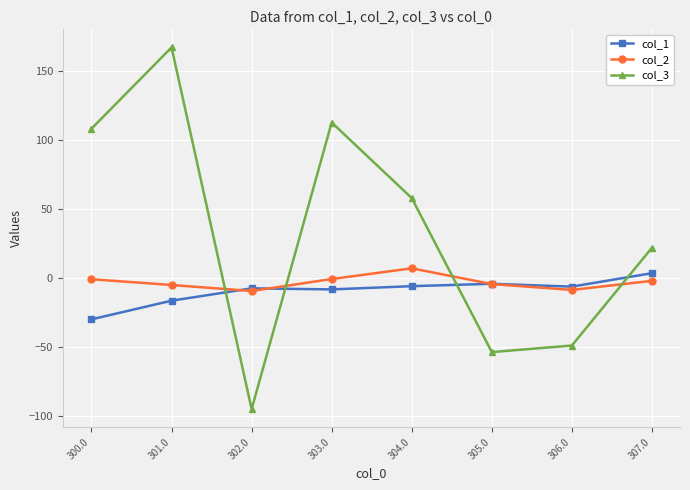

Which label corresponds to the smallest value in the chart?

302.0